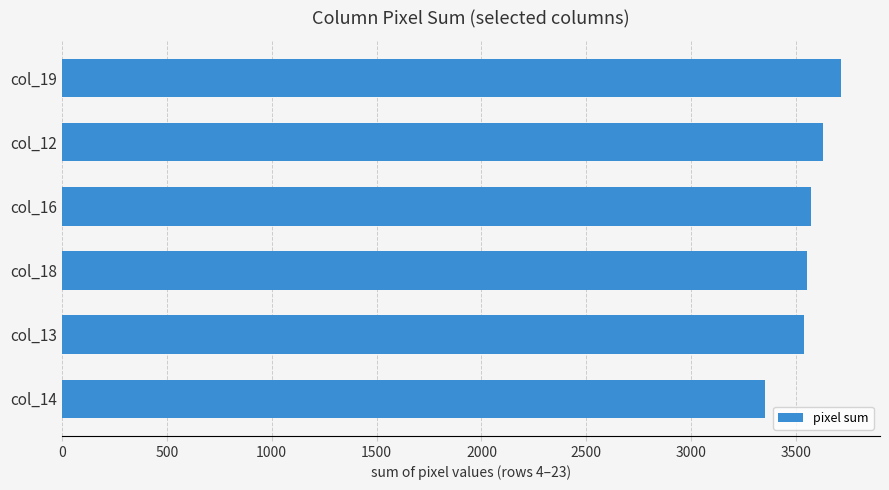

Which category has the lowest value across all series?

col_14